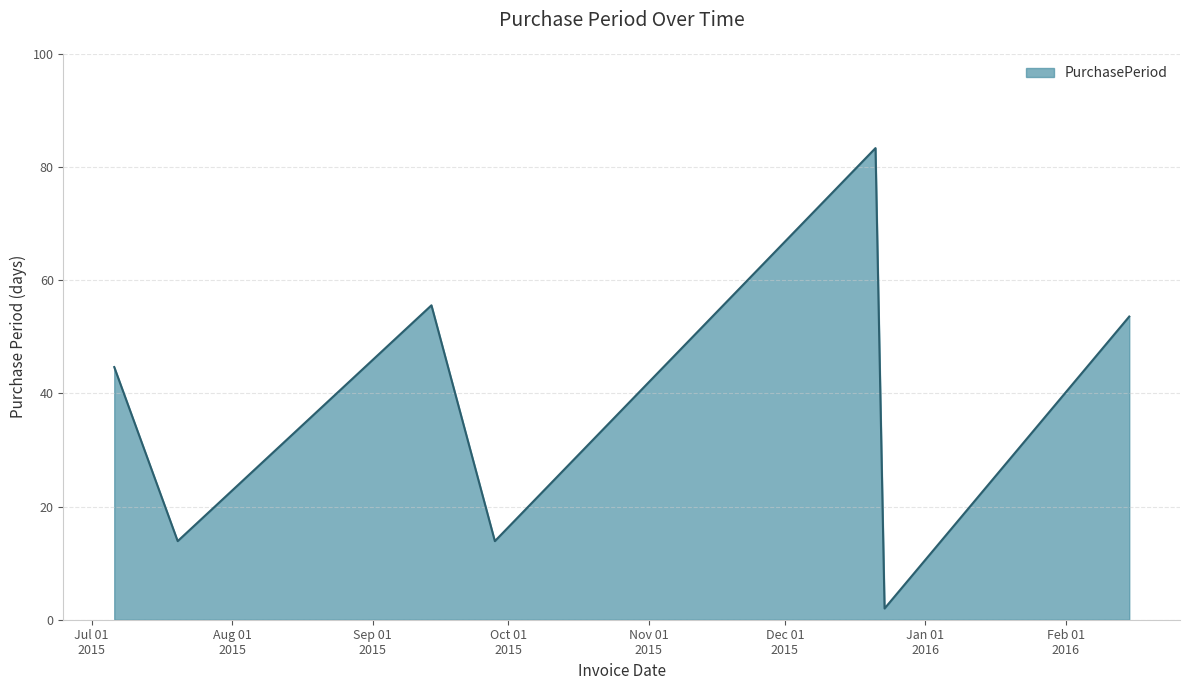

What is the average value?

38